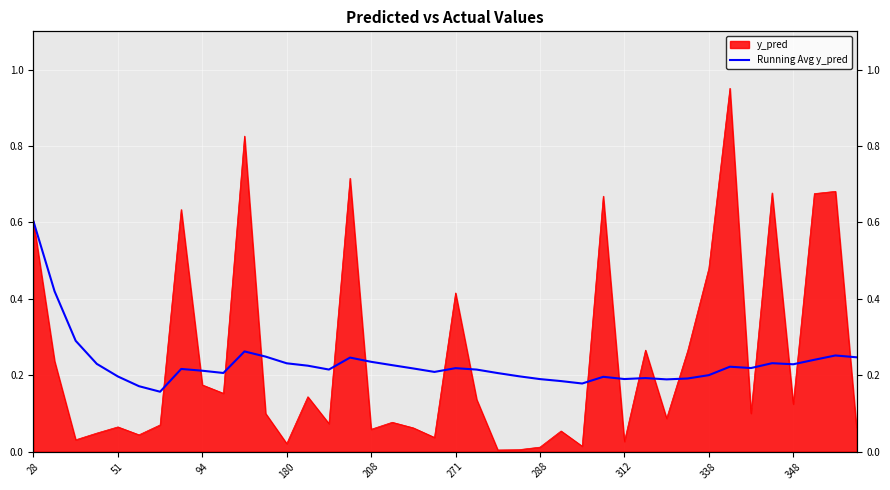

How many values are between 0 and 1?

40